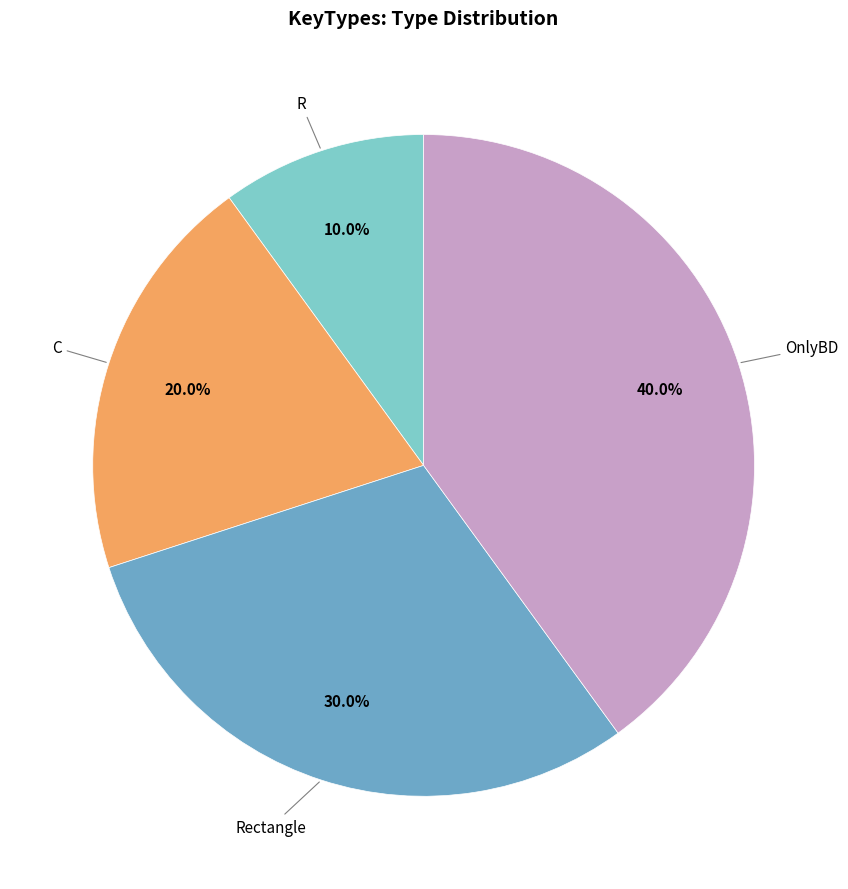

To the nearest percent, what is the average slice percentage?

25%